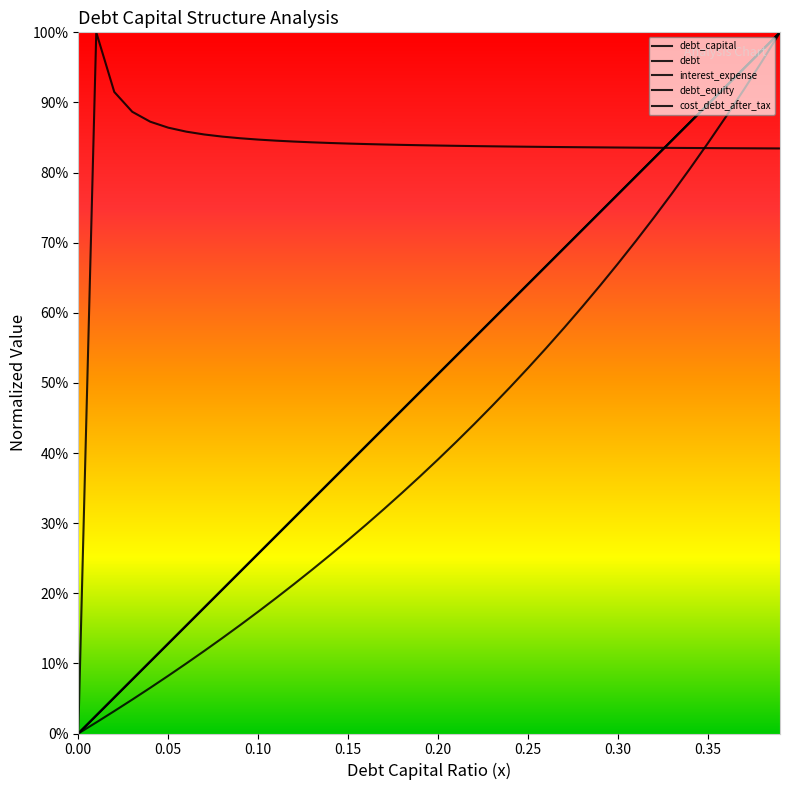

What is the value of the interest_expense point at the 13th from the left?

0.3